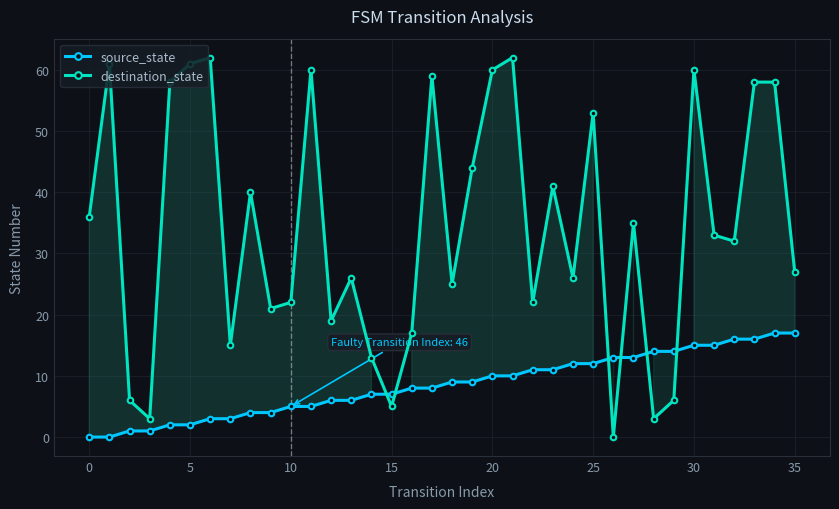

What are all the series names shown in the legend?

source_state, destination_state